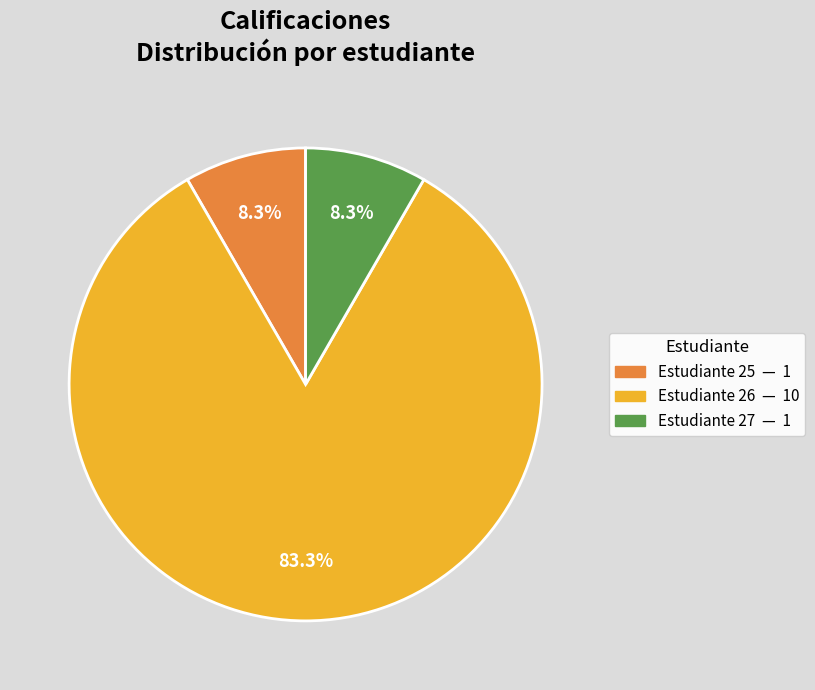

How many slices are in this pie chart?

3